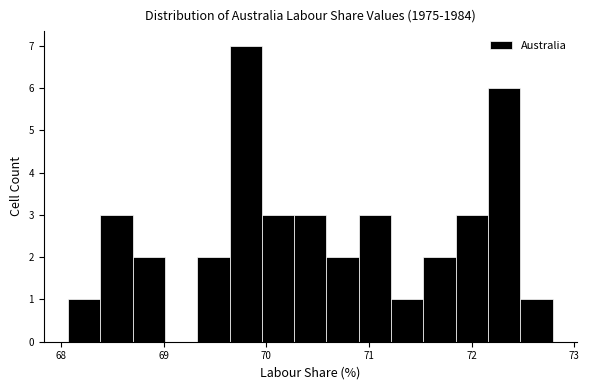

Read against the x-axis, roughly where is the centre of the tallest bar?

69.8